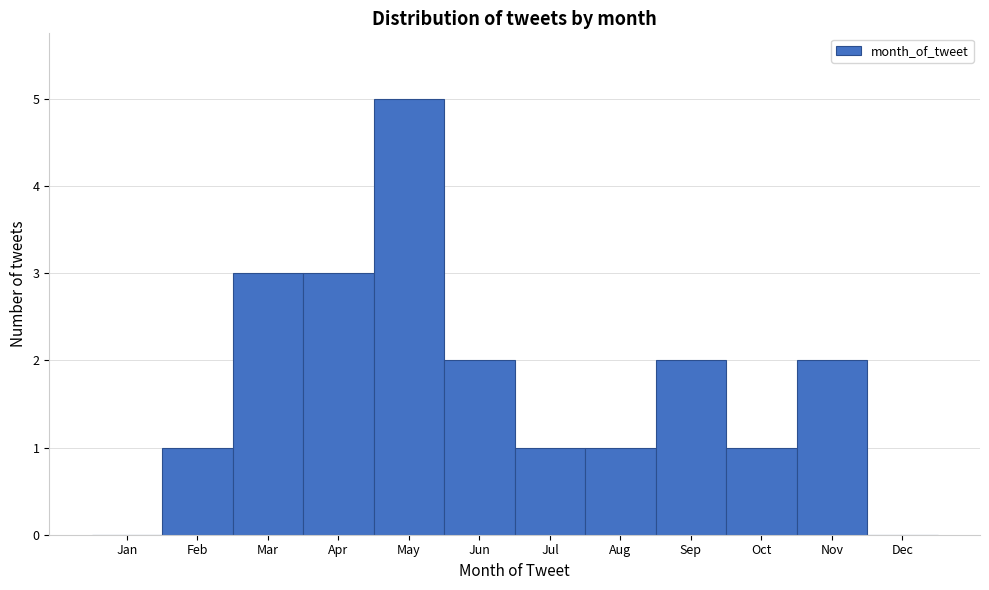

Reading right to left, list all the values displayed in this chart.

Dec=0	Nov=2	Oct=1	Sep=2	Aug=1	Jul=1	Jun=2	May=5	Apr=3	Mar=3	Feb=1	Jan=0